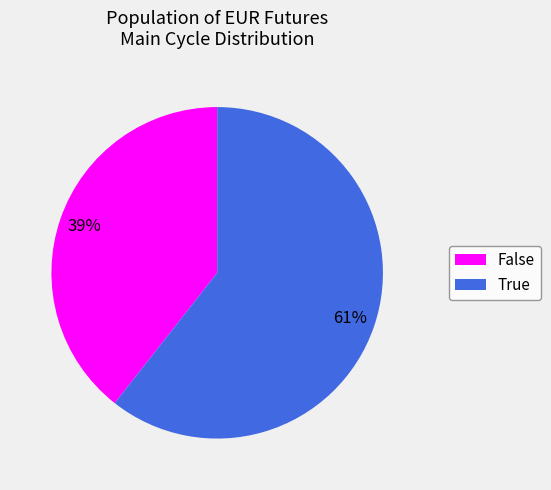

To the nearest percent, what is the combined percentage of False and True?

100%